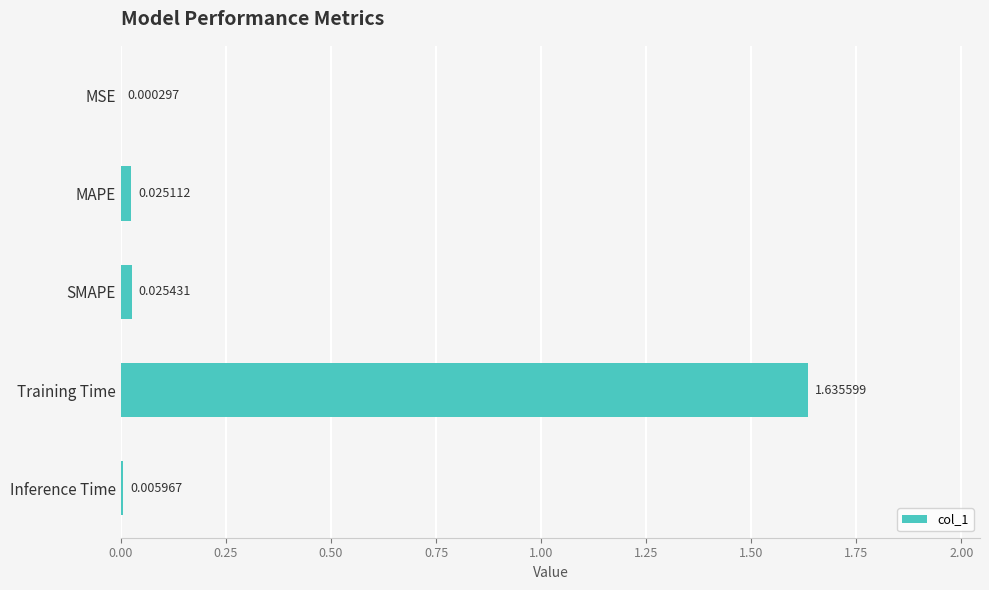

What is the sum of all values?

1.7